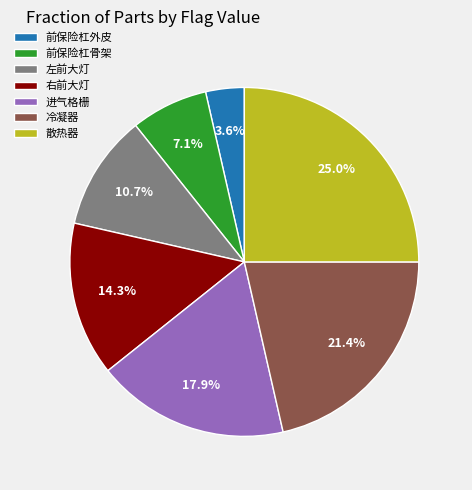

Combined, do 进气格栅 and 右前大灯 account for over 50%?

No